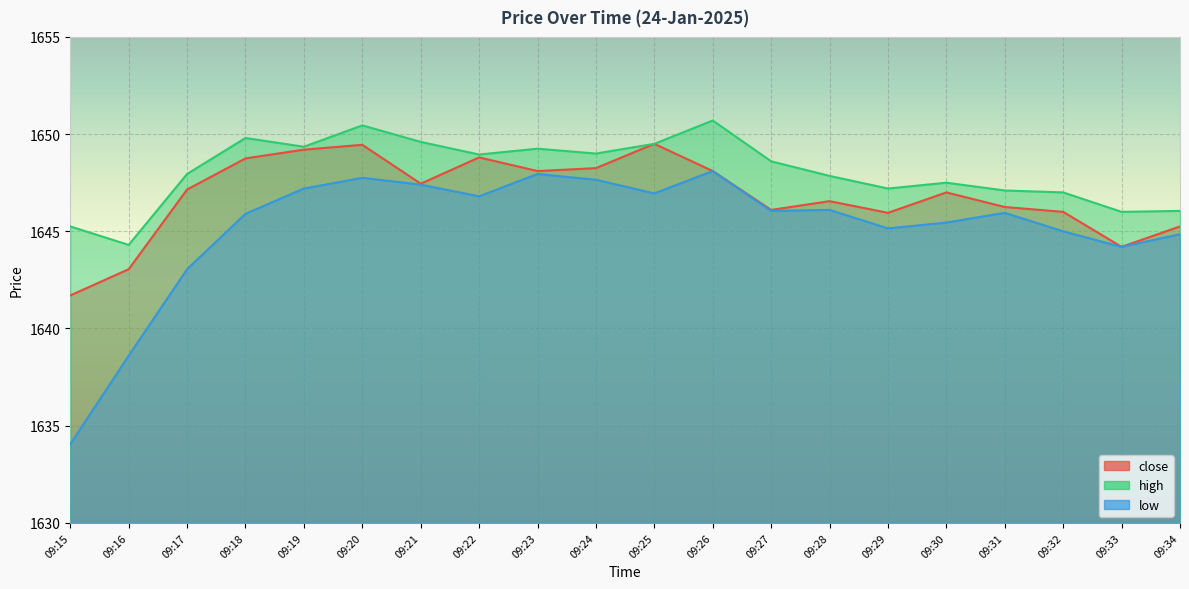

The value of low at 09:28 is 2318.1. True or false?

False